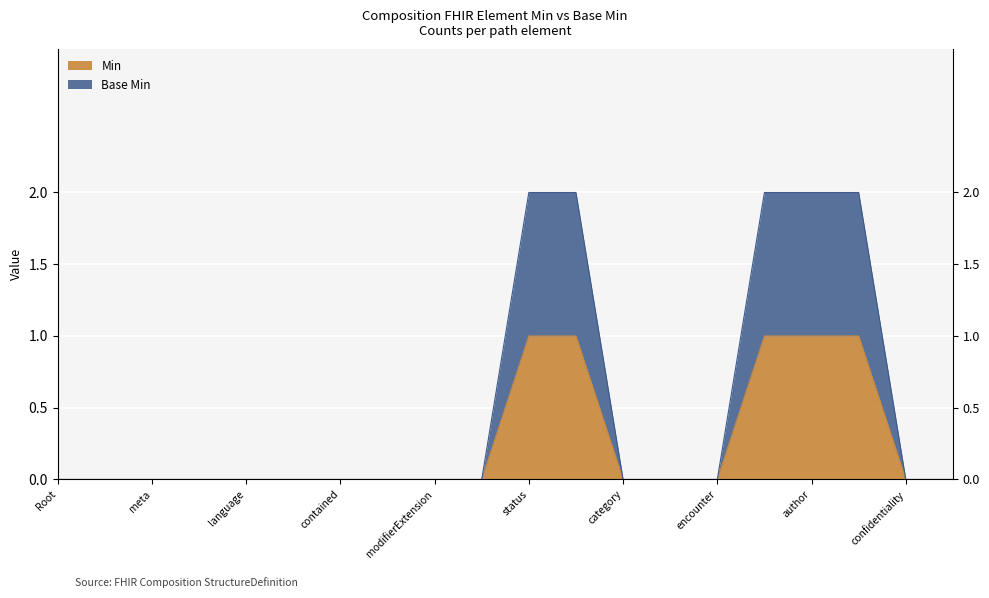

How many lines are shown in the chart?

2